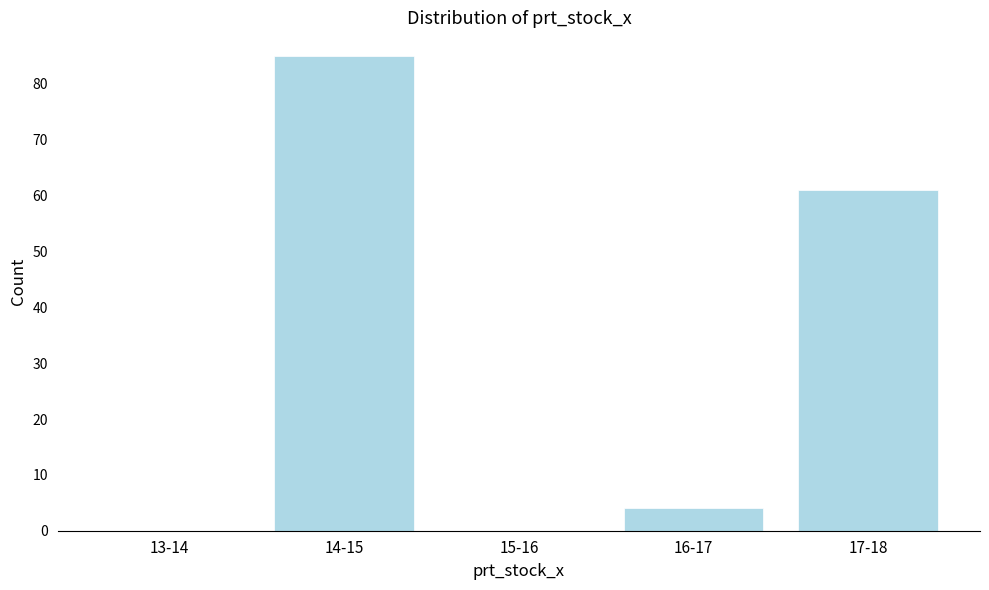

Reading left to right, list all the values displayed in this chart.

13-14=0	14-15=85	15-16=0	16-17=4	17-18=61